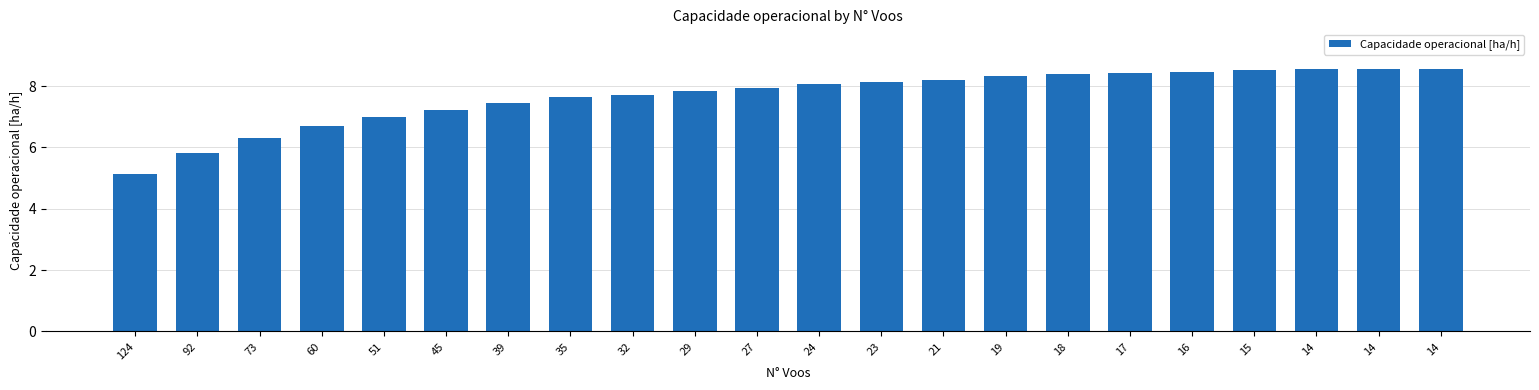

At which category does the chart reach its minimum across all series?

124